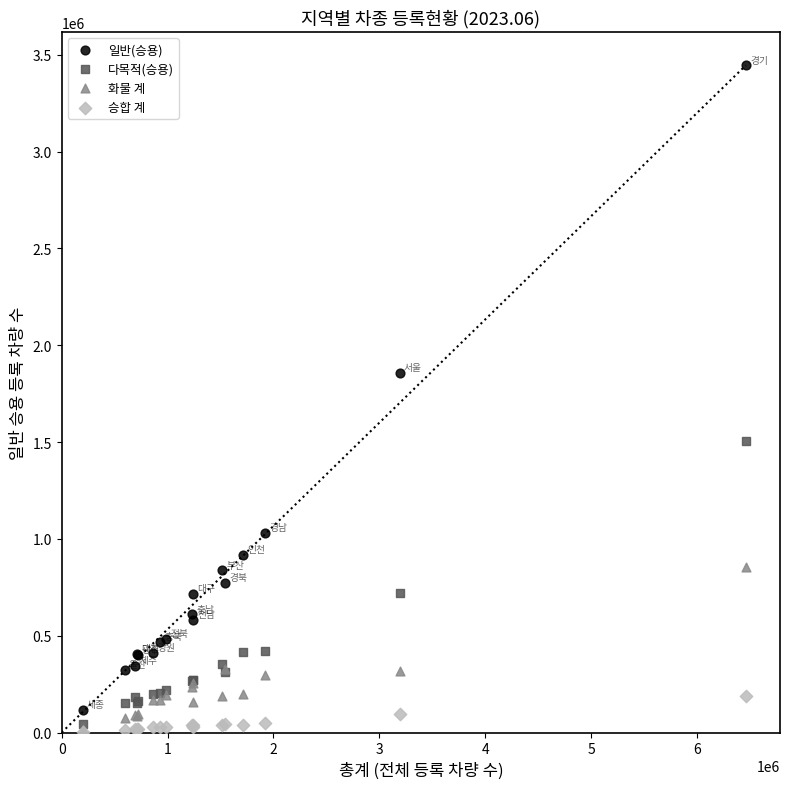

Across all series, what Y value is closest to 1724902?

1856524